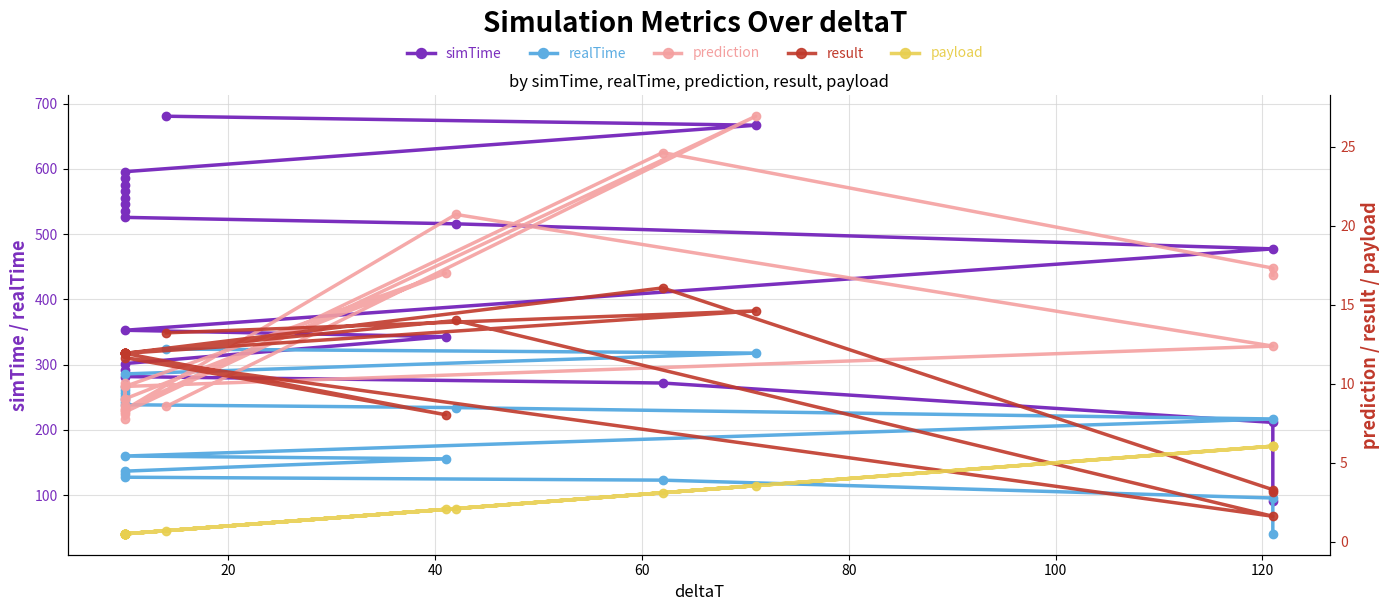

Does the chart display data point markers on the line(s)?

Yes